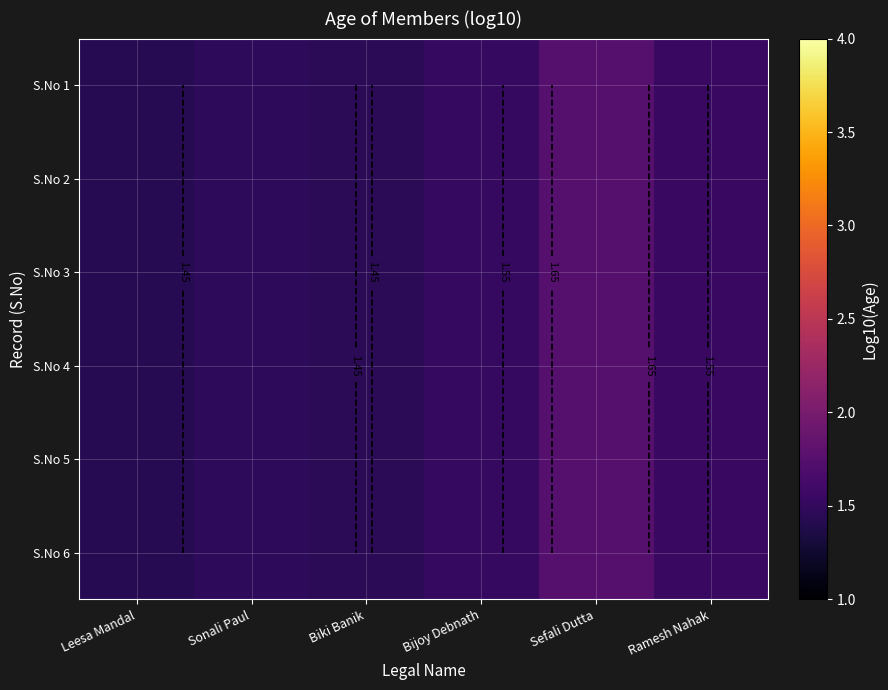

Rank the series by their maximum value, from highest to lowest.

S.No 1, S.No 2, S.No 3, S.No 4, S.No 5, S.No 6